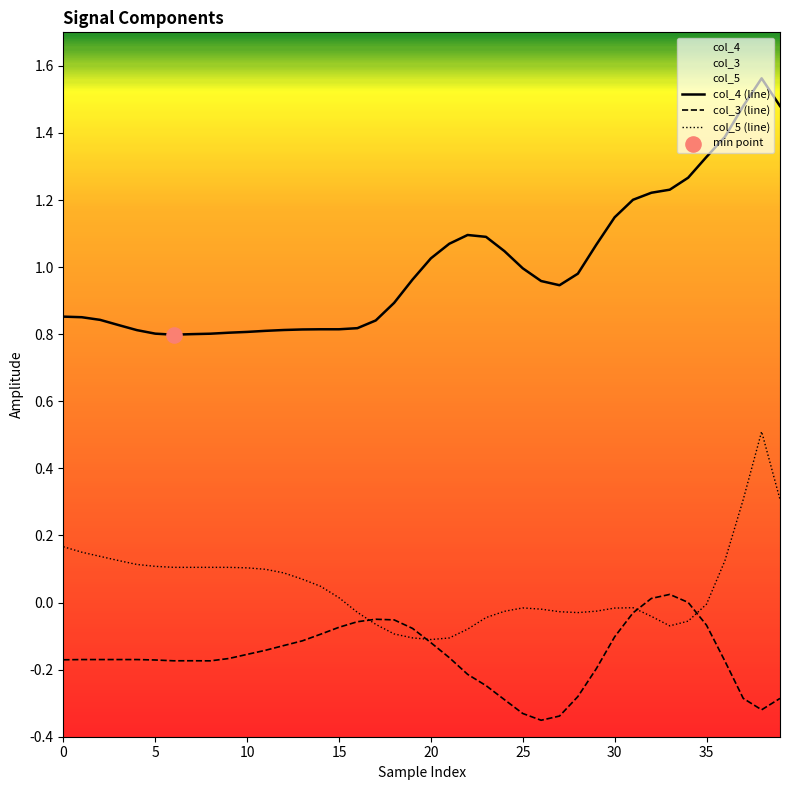

Which series has the largest Y range (max minus min)?

col_4 (line)